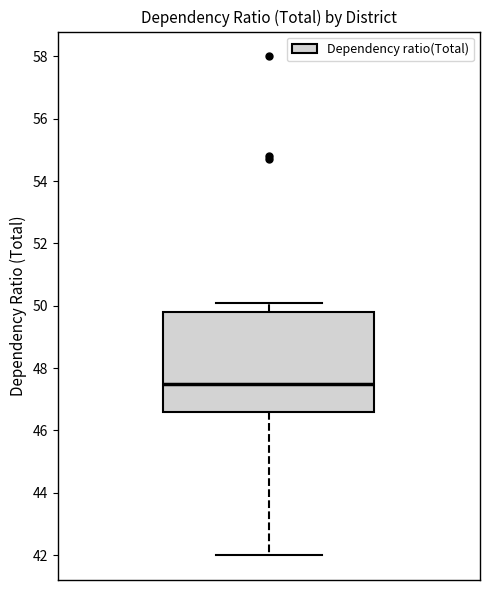

Read this box plot against the y-axis: the position of the median line, the range covered by the box, and the ends of both whiskers. The values are not printed on the chart, so give them approximately, as read against the axis.

median 47.6, box 46.6 to 49.8, whiskers 42.0 to 50.2